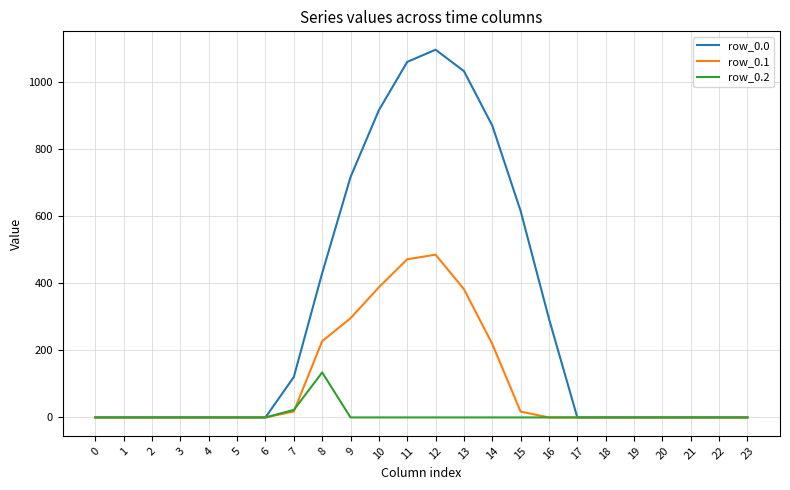

At which label is row_0.0 closest to 548?

15